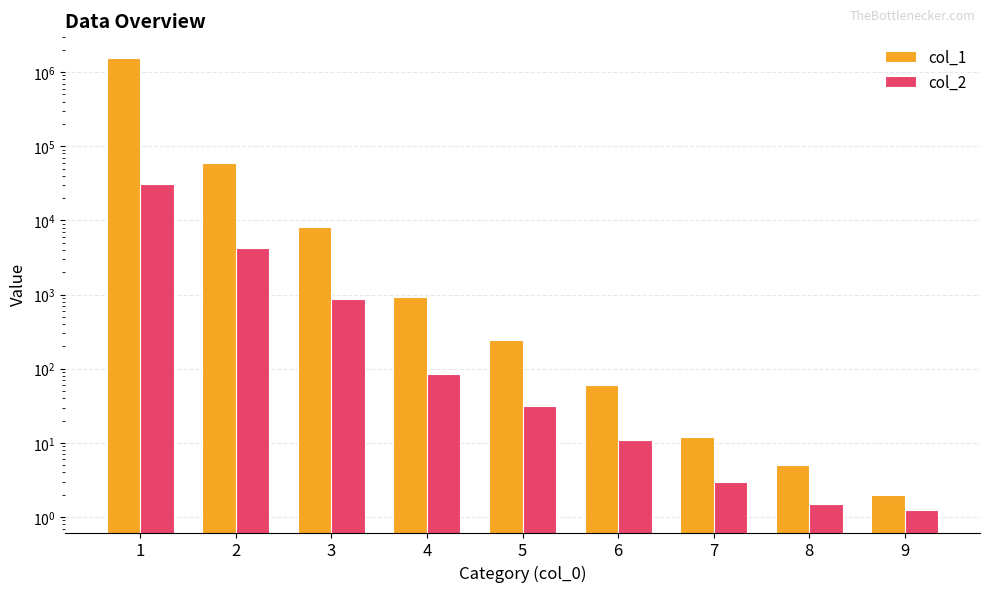

What value does the col_2 series have at 9?

1.2